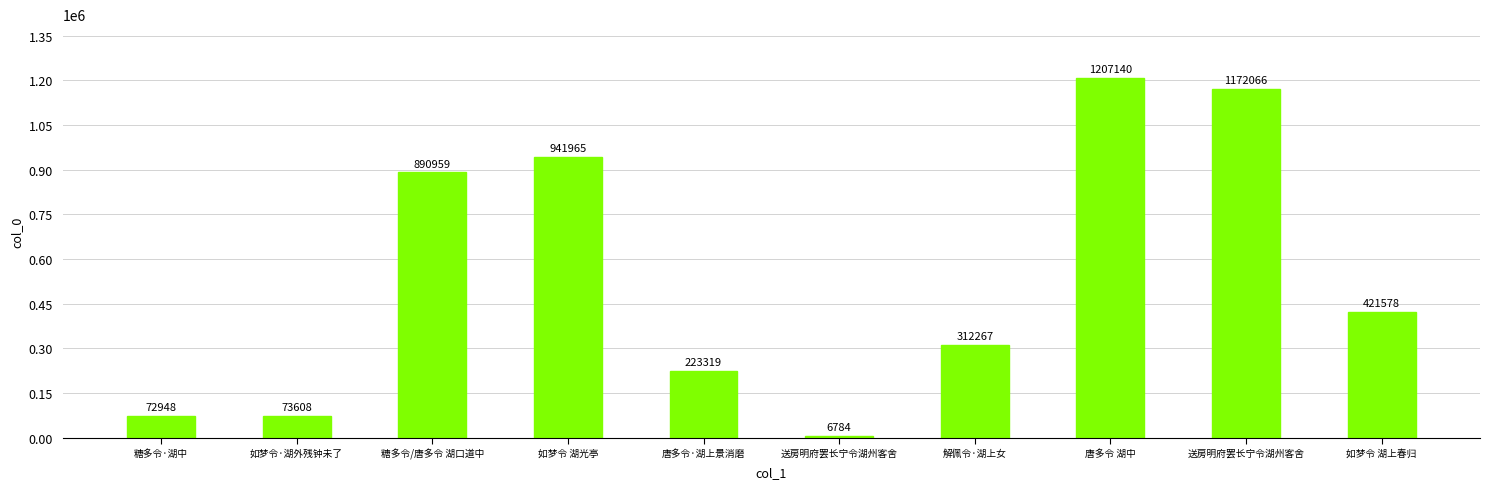

Reading left to right, transcribe all the data shown in this chart.

72948	73608	890959	941965	223319	6784	312267	1207140	1172066	421578